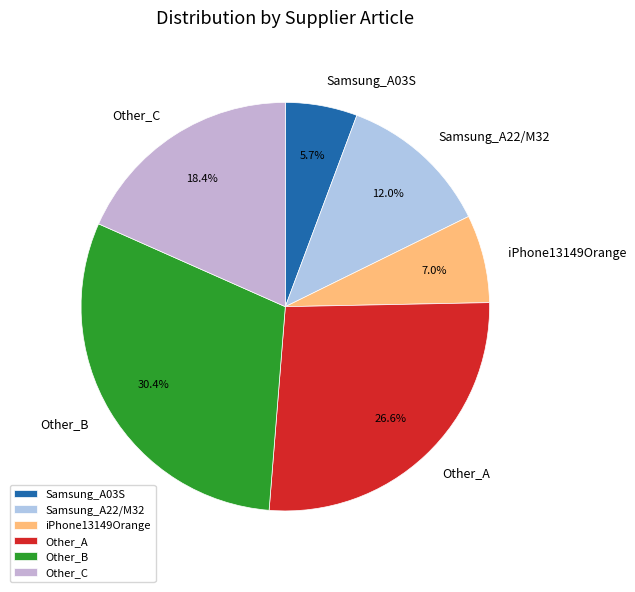

Does any single category account for the majority?

No